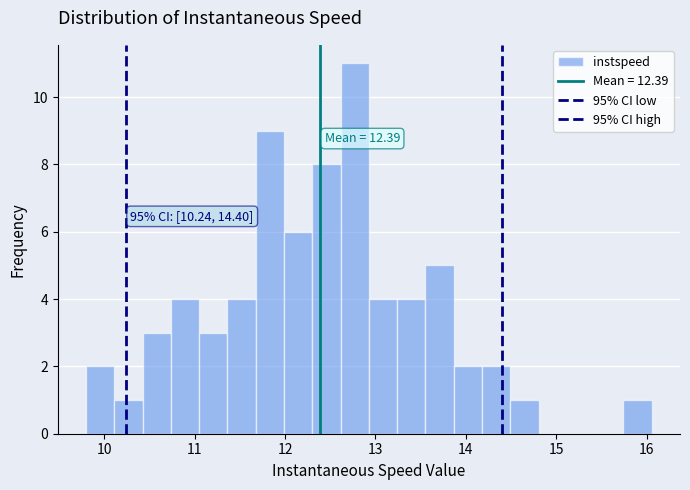

Around what value on the x-axis is the tallest bar? Give the approximate position of its centre, as read against the axis.

12.8